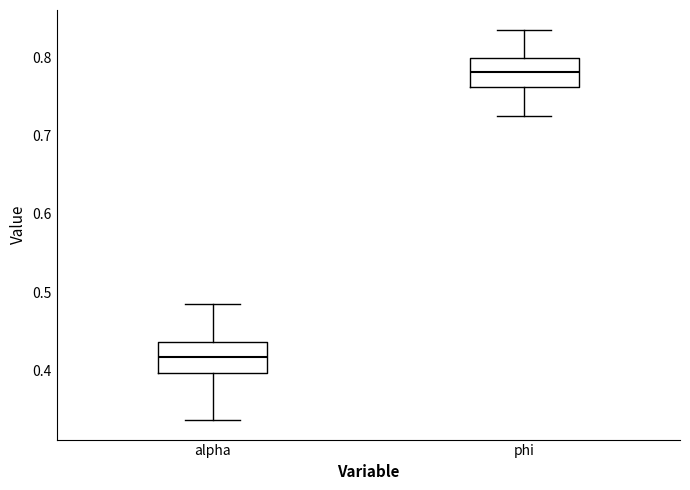

Reading left to right, read every box against the y-axis: the position of its median line, the range the box covers, and the ends of its whiskers. The values are not printed on the chart, so give them approximately, as read against the axis.

alpha: median 0.42, box 0.40 to 0.44, whiskers 0.34 to 0.48
phi: median 0.78, box 0.76 to 0.80, whiskers 0.72 to 0.84